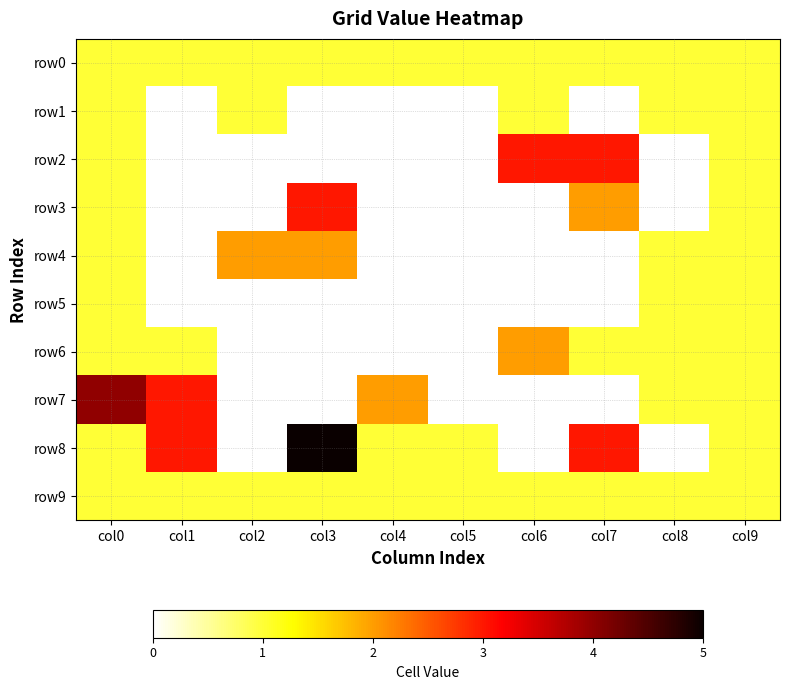

What is the difference between the highest and lowest values at col7?

3